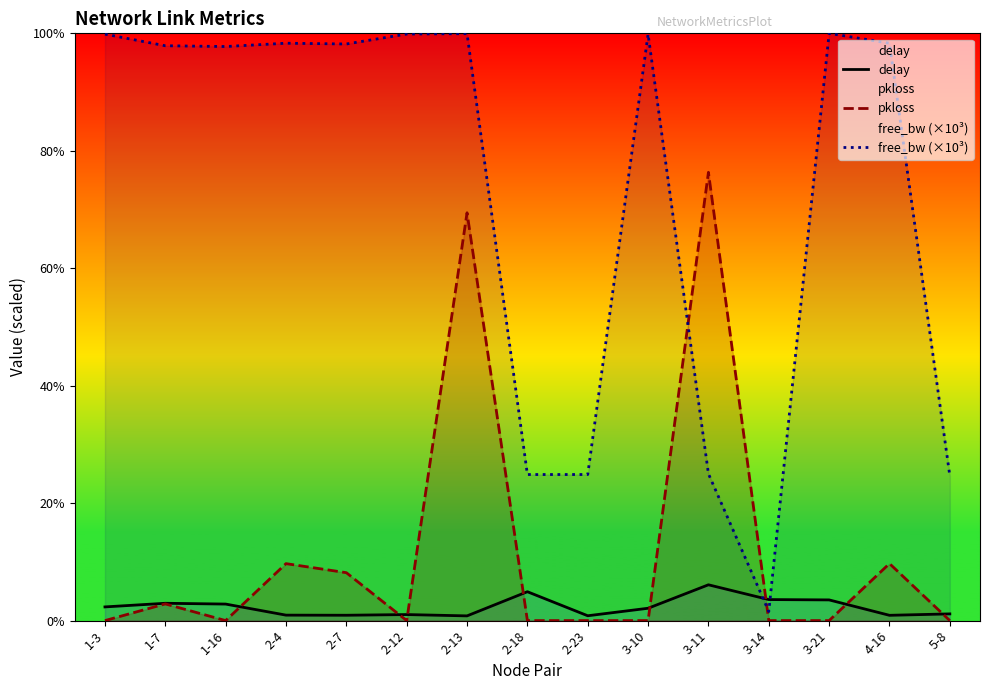

At which label is delay closest to 3?

1-7